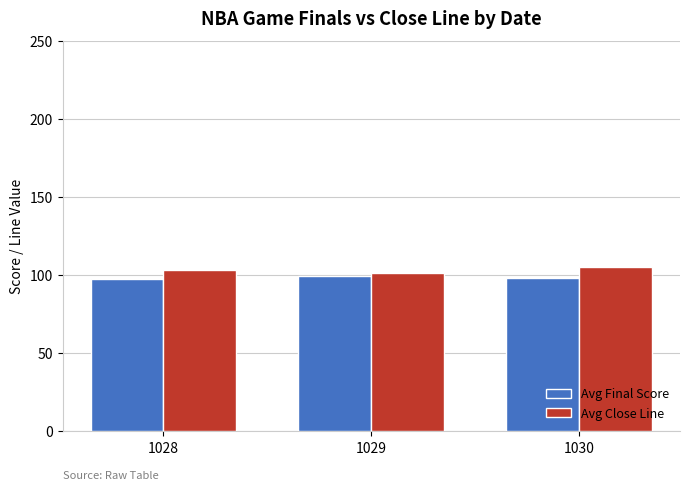

How many series are shown in this chart?

2